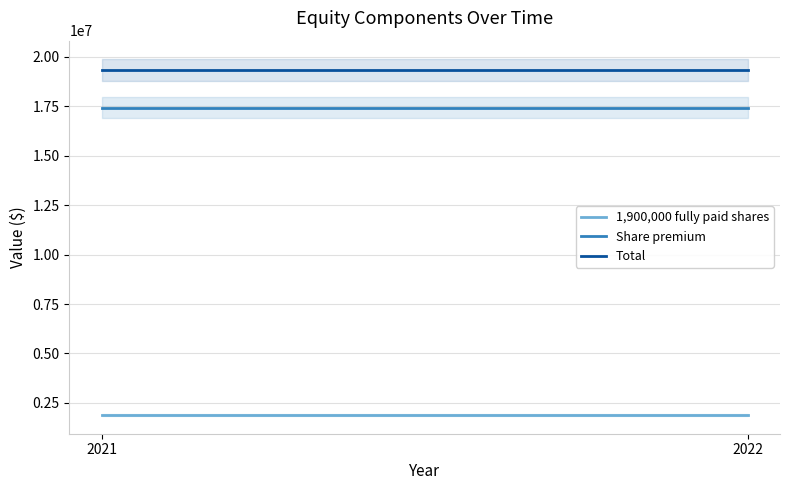

What is the approximate value of Share premium at 2022?

17435325